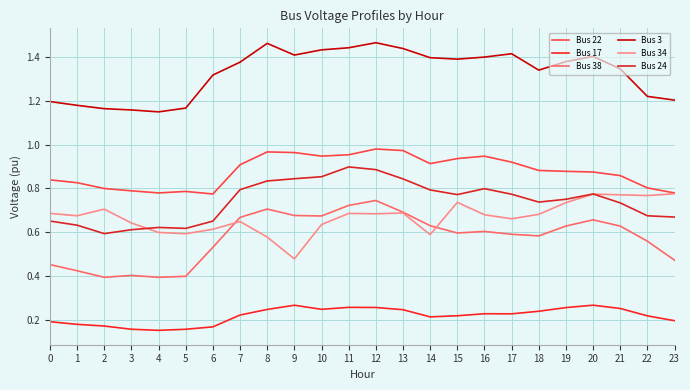

Is it true that Bus 24 equals 0.6 at 1?

True